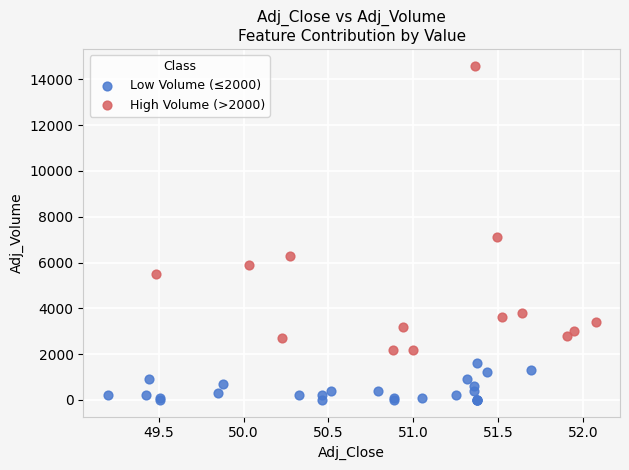

Which series has the largest Y range (max minus min)?

High Volume (>2000)